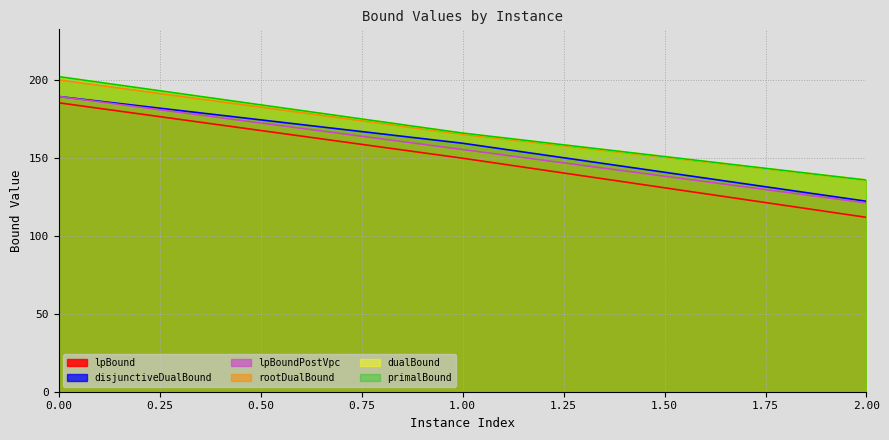

How many lines are shown in the chart?

6